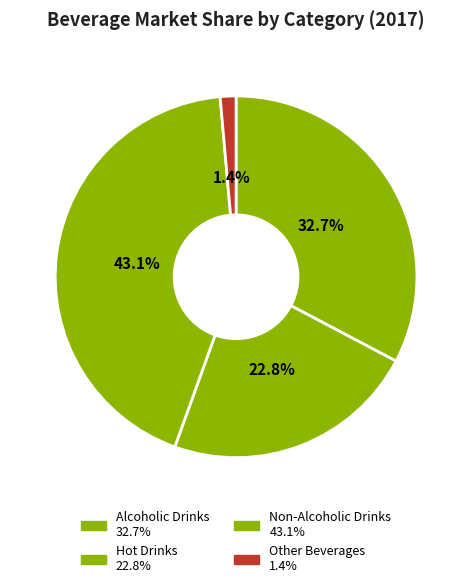

What portion of the pie excludes Other Beverages?

98.6%